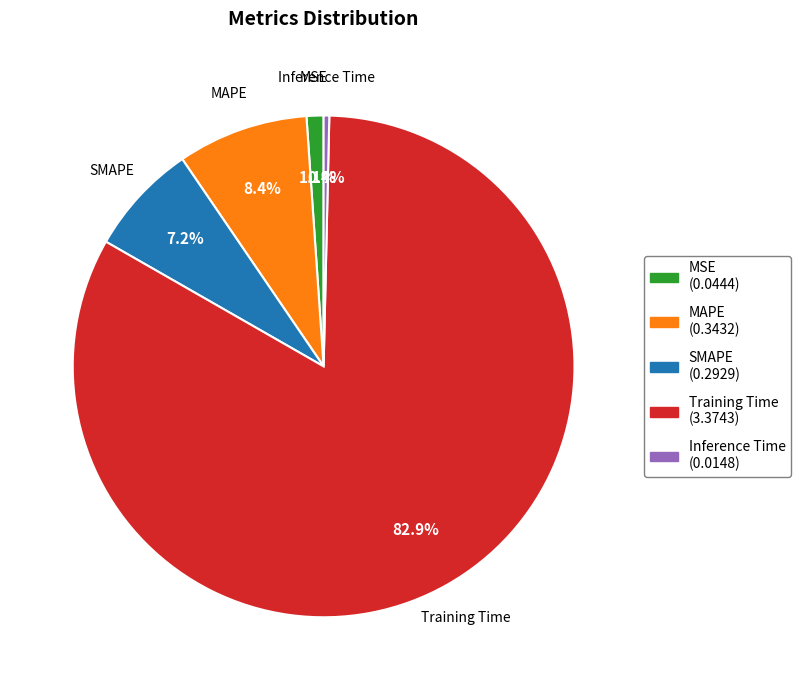

How many segments does this pie chart have?

5